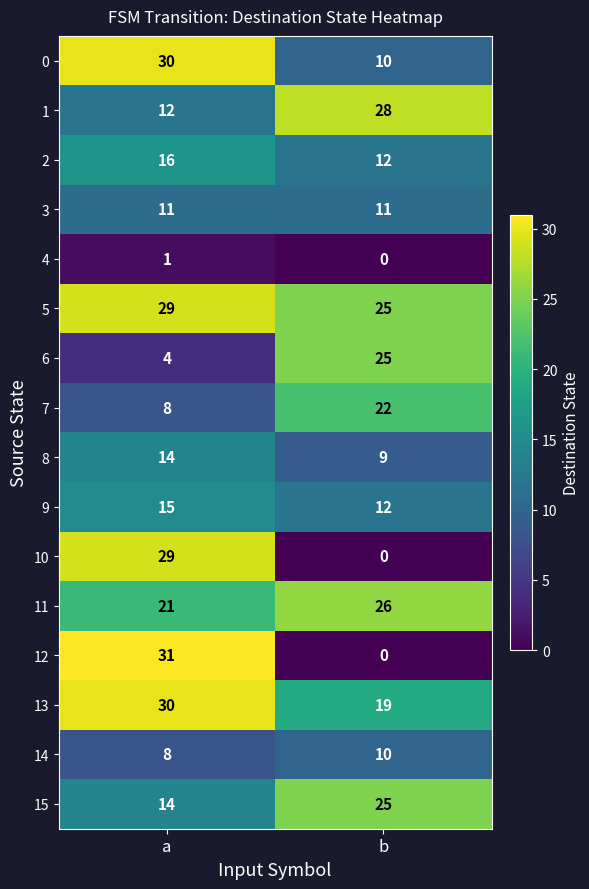

Which label corresponds to the largest value in the chart?

a